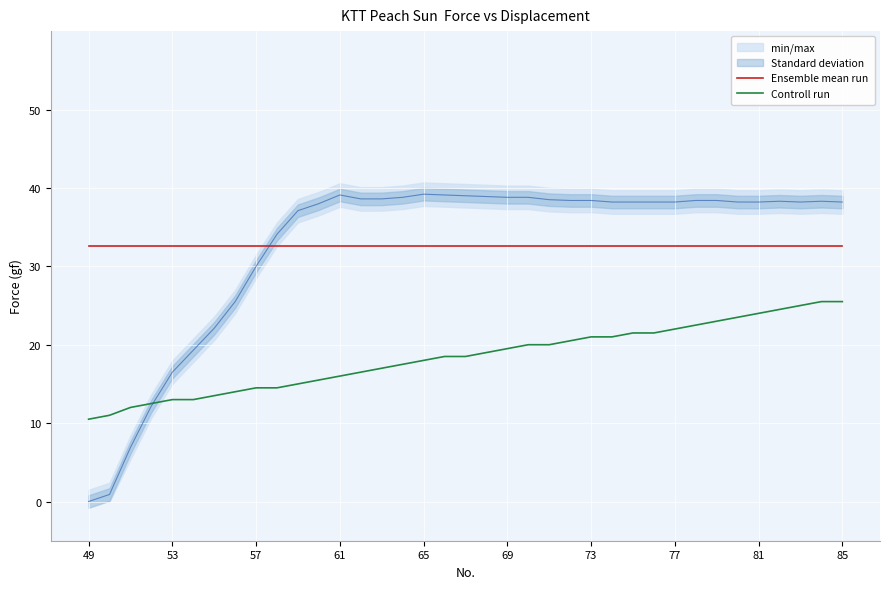

True or false: Ensemble mean run and Controll run intersect in this chart.

False